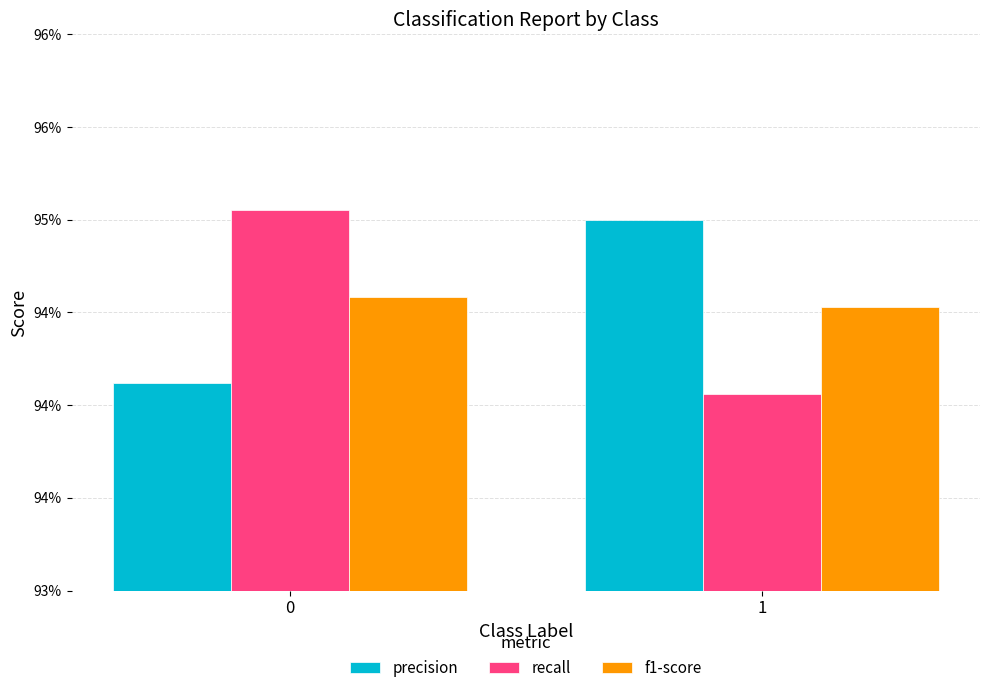

List the series in order of their peak value, lowest first.

f1-score, precision, recall